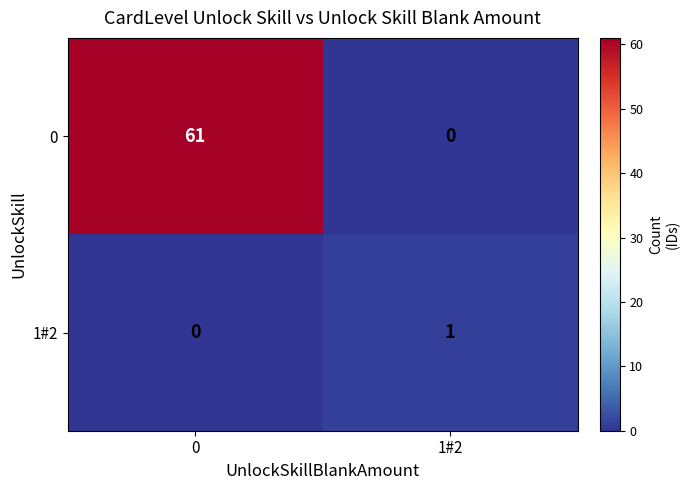

Reading left to right, extract all data points from this chart.

0: 61	0
1#2: 0	1